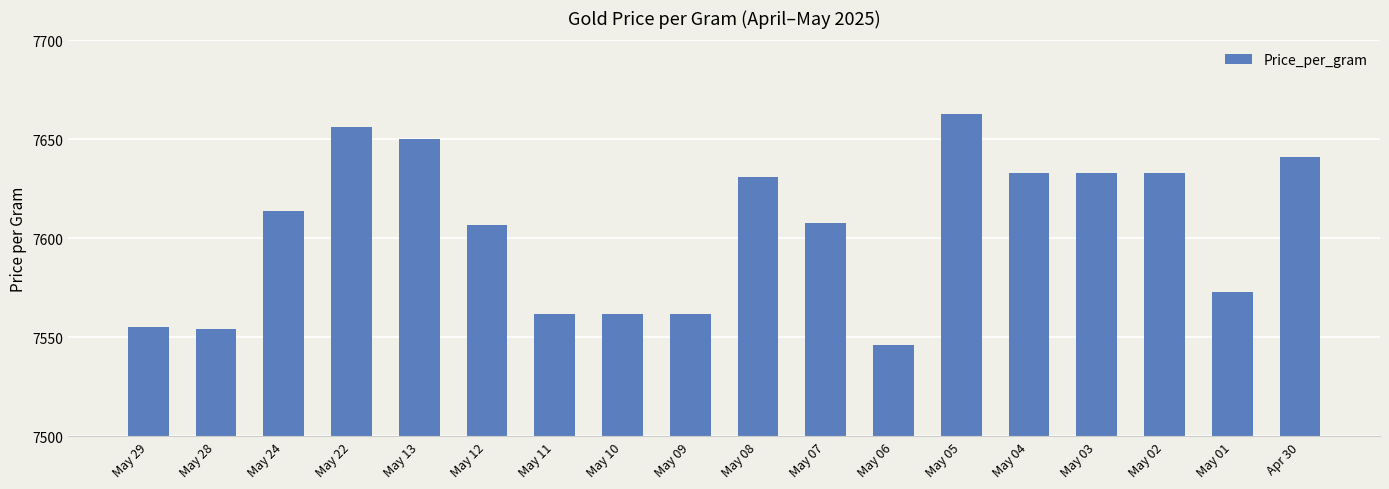

Approximately how many times larger is the value at May 09 compared to May 11?

1.0